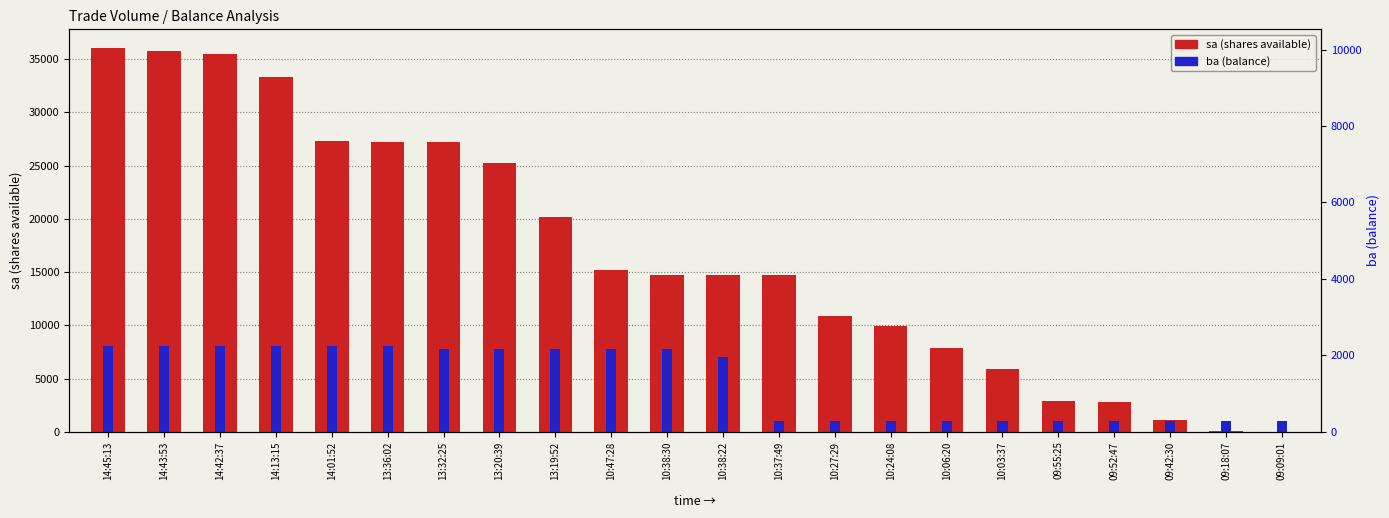

What is the sum of the ba (balance) values at 09:09:01 and 13:19:52?

8800